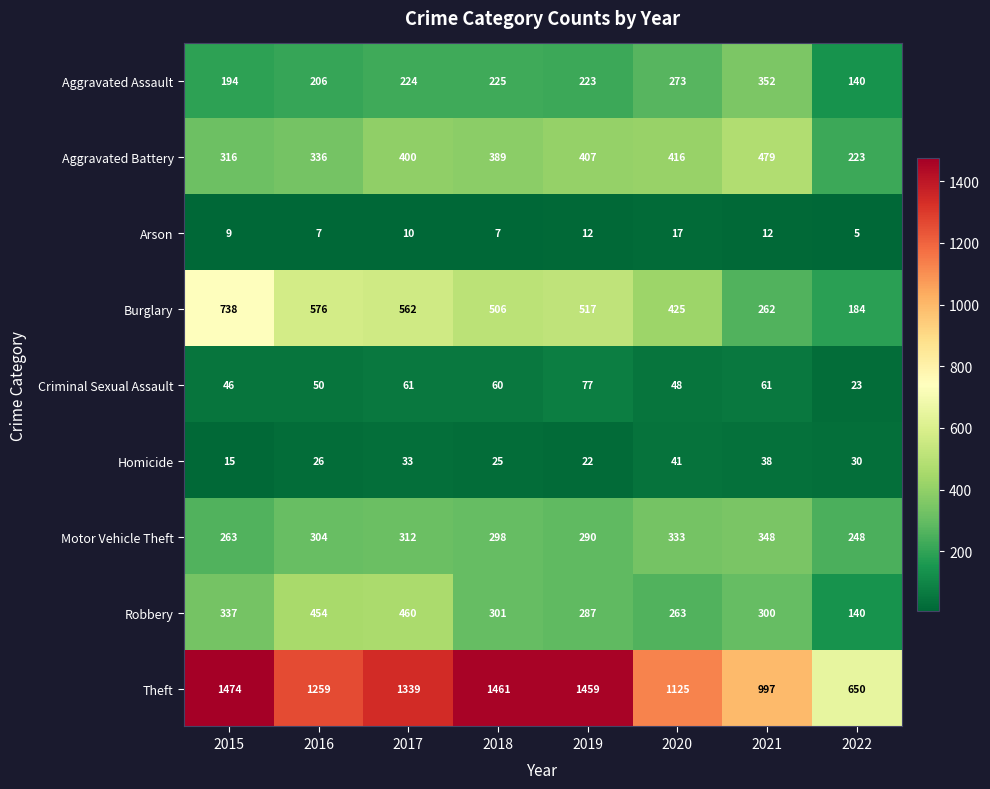

What is the difference between the highest and lowest values at 2018?

1454